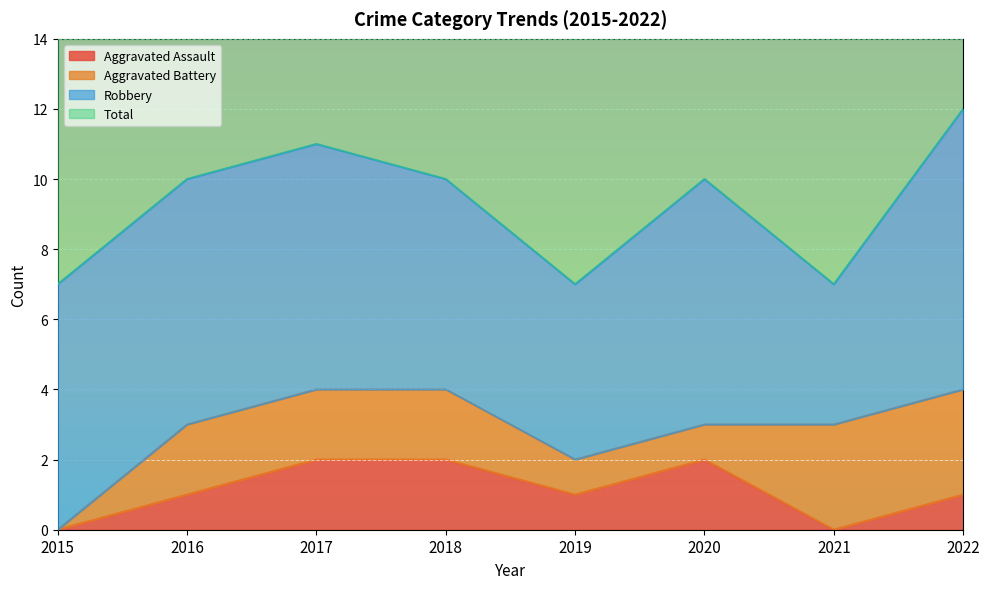

Is it true that Aggravated Assault equals 2 at 2017?

True